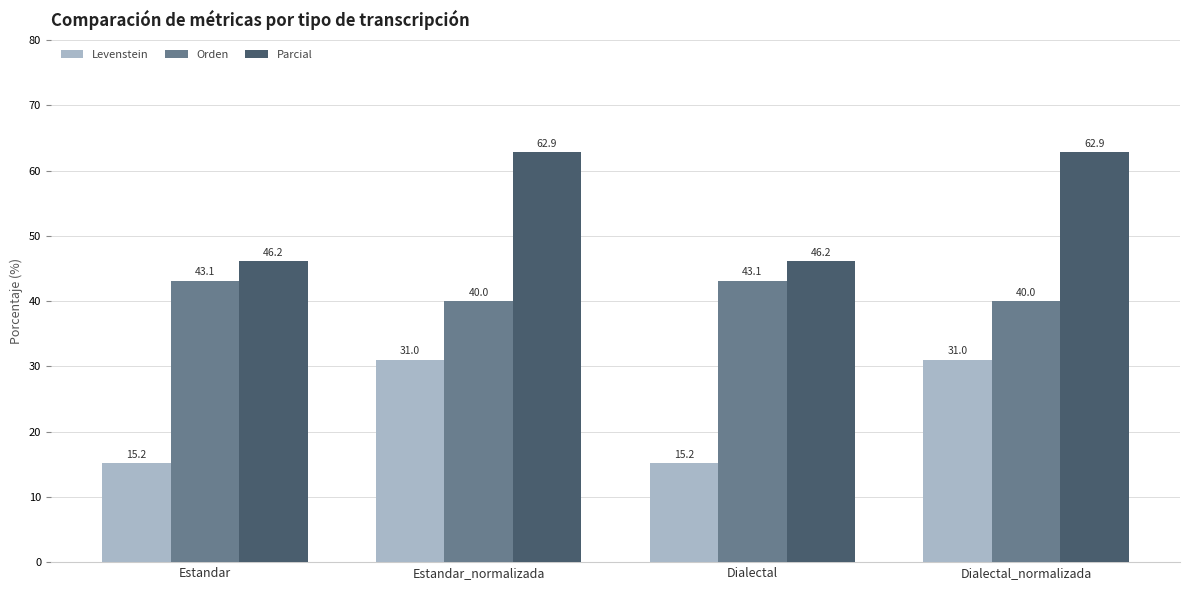

What is the sum of the Levenstein values at Dialectal and Estandar_normalizada?

46.2